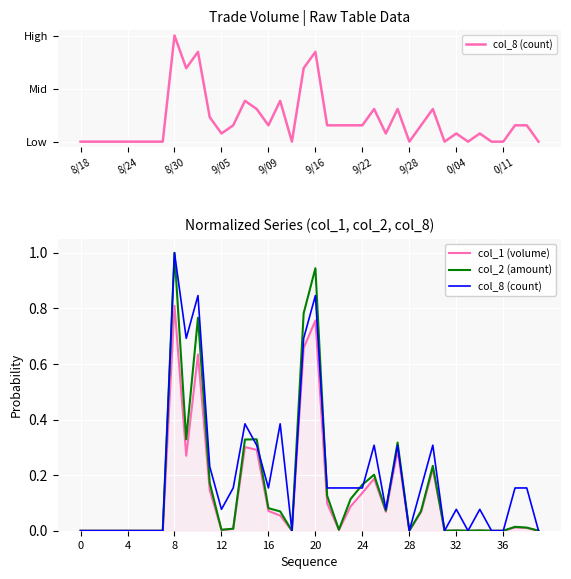

What position from the left is 4?

5